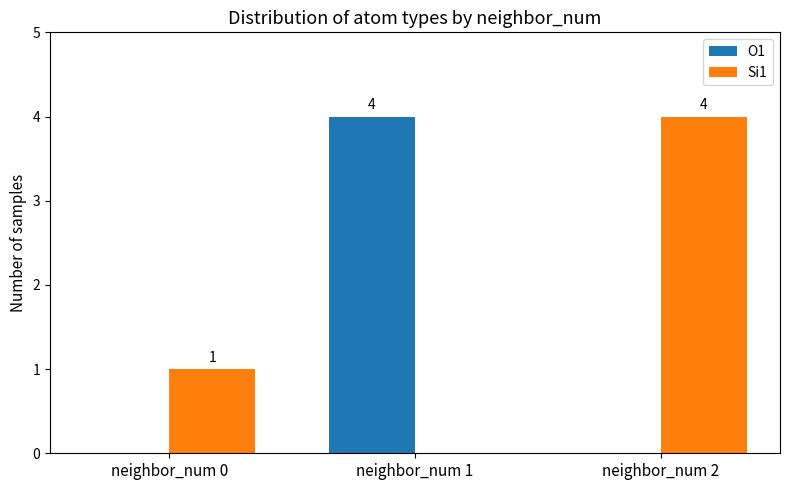

True or false: O1 has a value of 0 at neighbor_num 0.

True